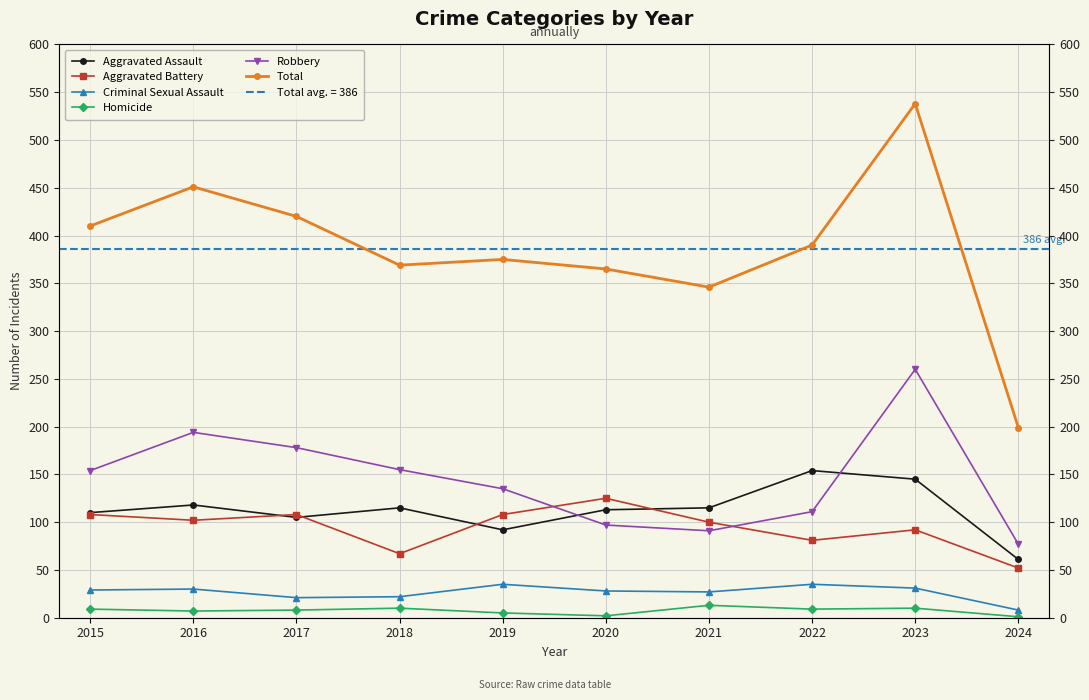

True or false: Criminal Sexual Assault has a value of 22 at 2018.

True